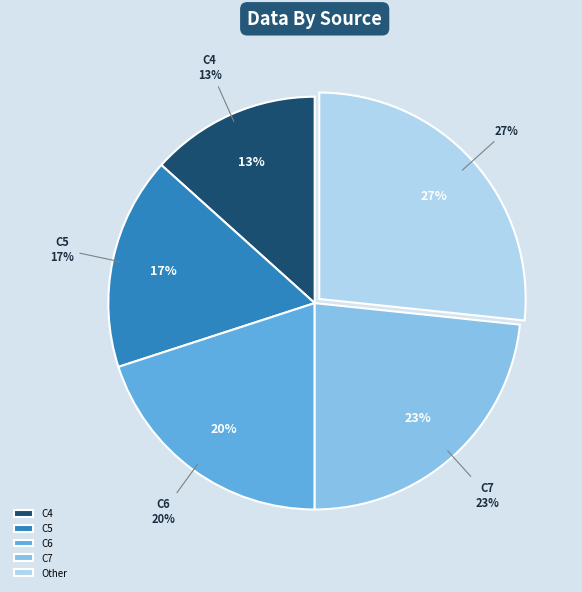

Count the number of slices in the pie.

5